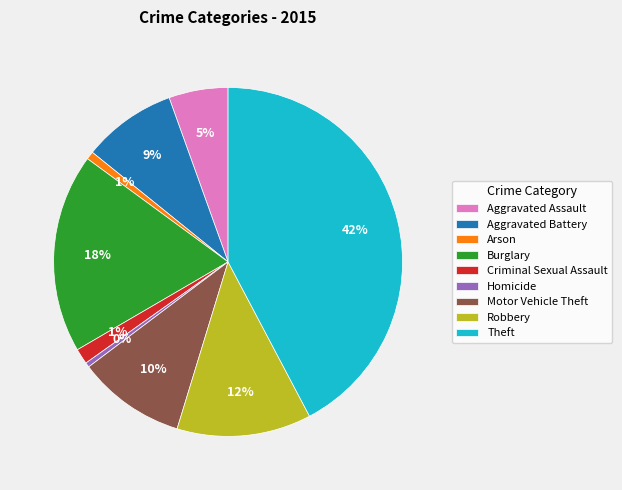

True or false: Theft accounts for 42% of the total.

True